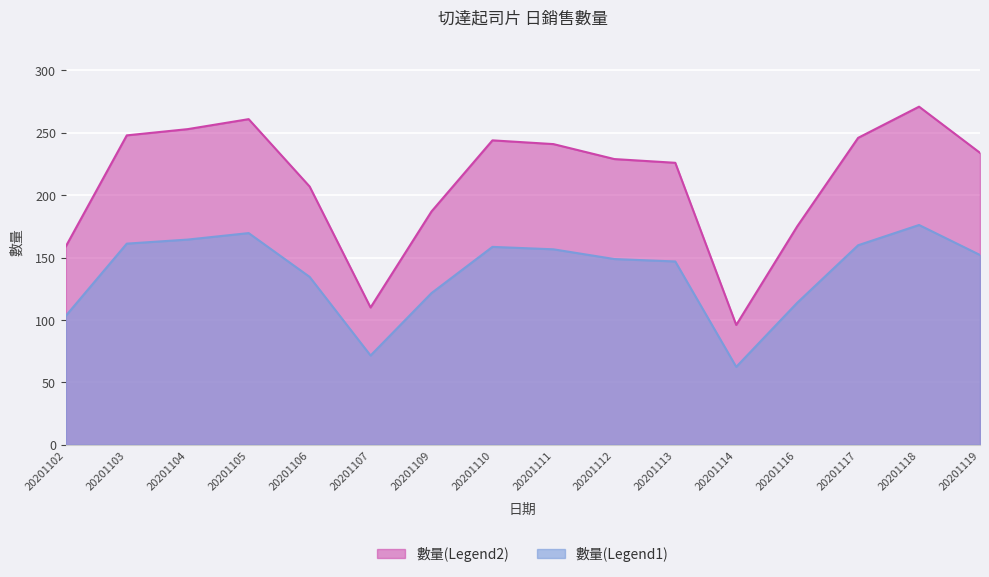

What is the difference between the values at 20201112 and 20201116?

35.1